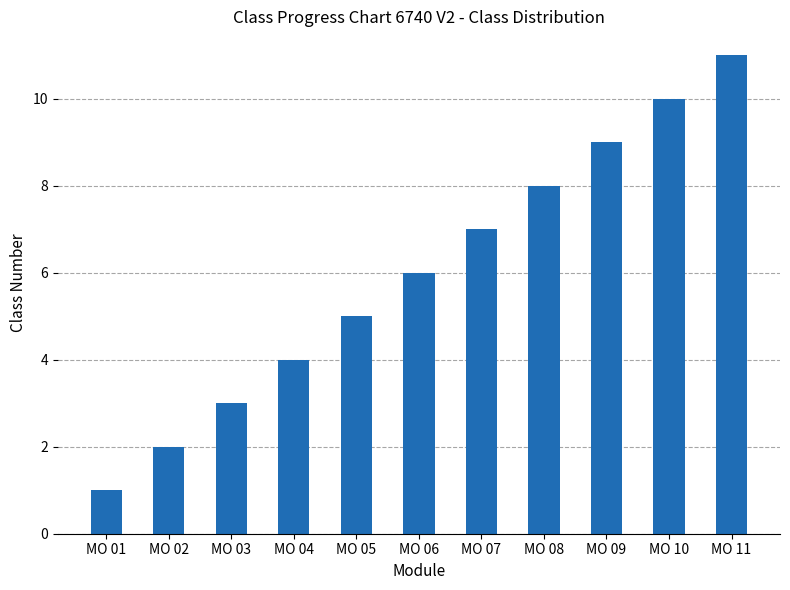

What is the ratio of the value at MO 03 to the value at MO 05?

0.6